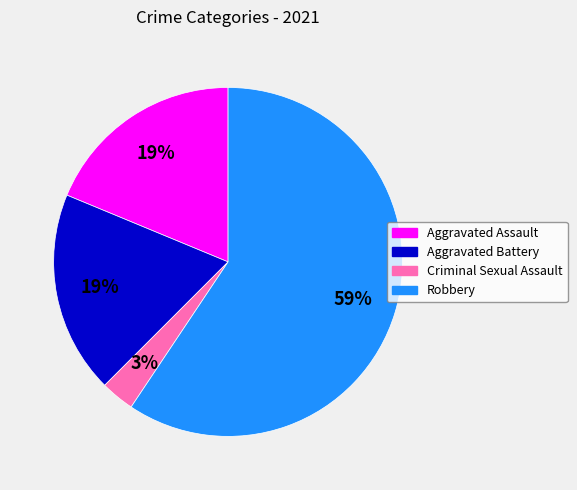

How many slices are in this pie chart?

4